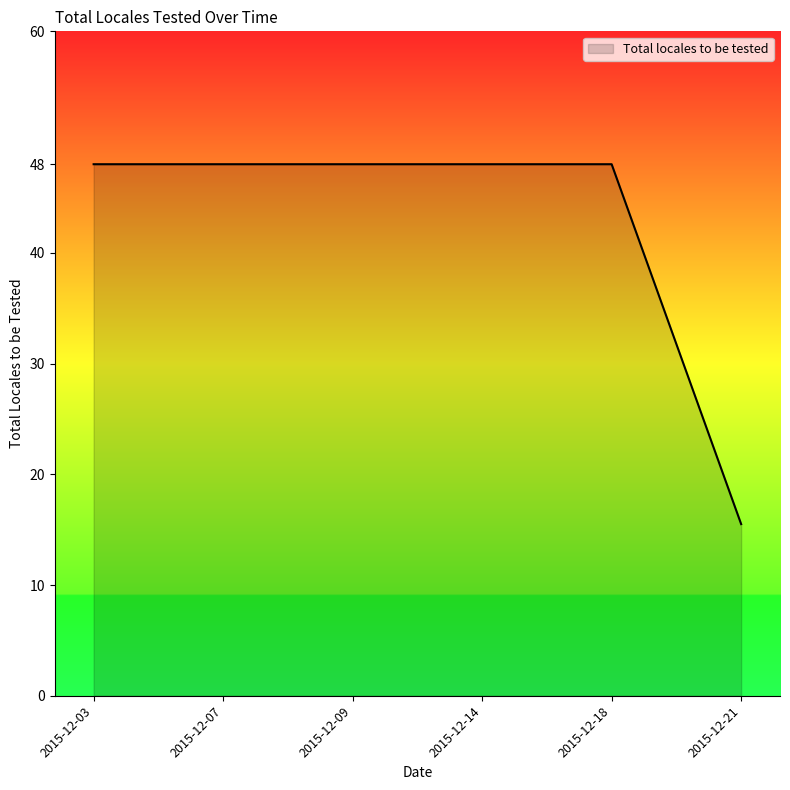

How many distinct data groups are displayed?

1